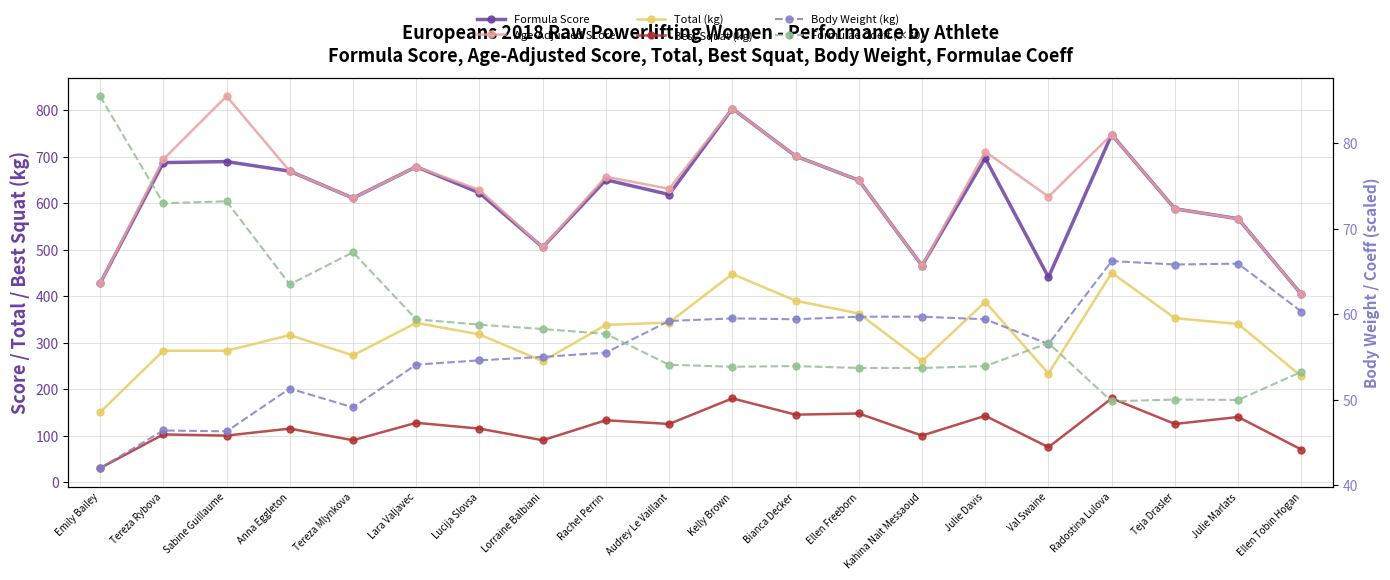

How many interior local valleys does the Best Squat (kg) series have?

8